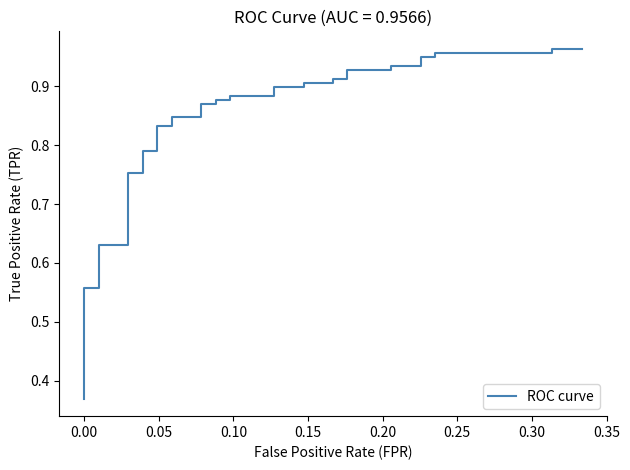

What is the minimum value shown in the chart?

0.4